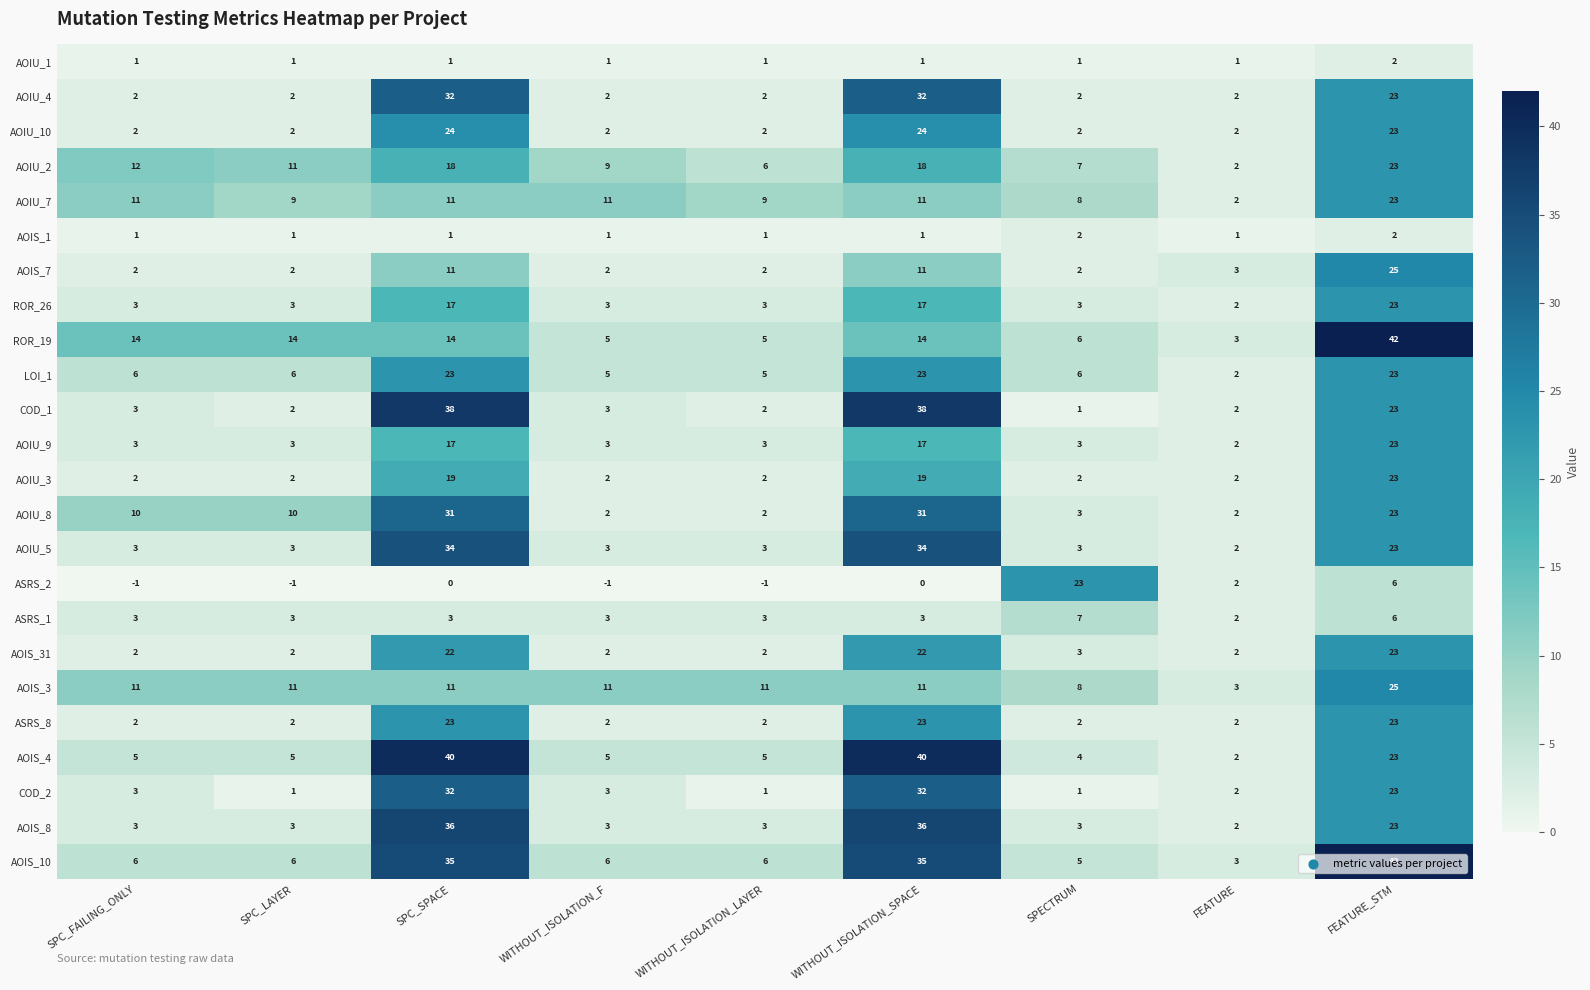

What is the sum of all AOIU_8 values?

114